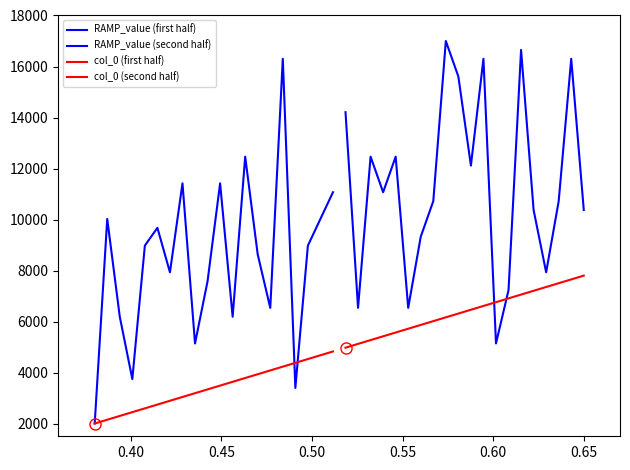

Is the value of col_0 (first half) at 10 greater than the value of RAMP_value (first half) at 17?

No